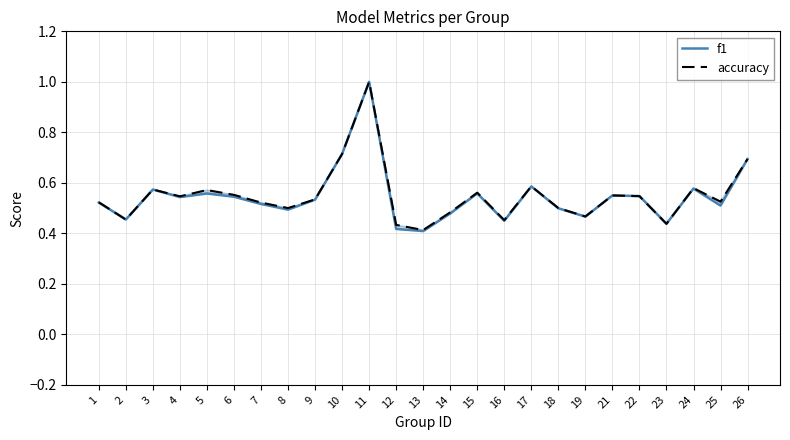

How many intersections are there between accuracy and f1?

1